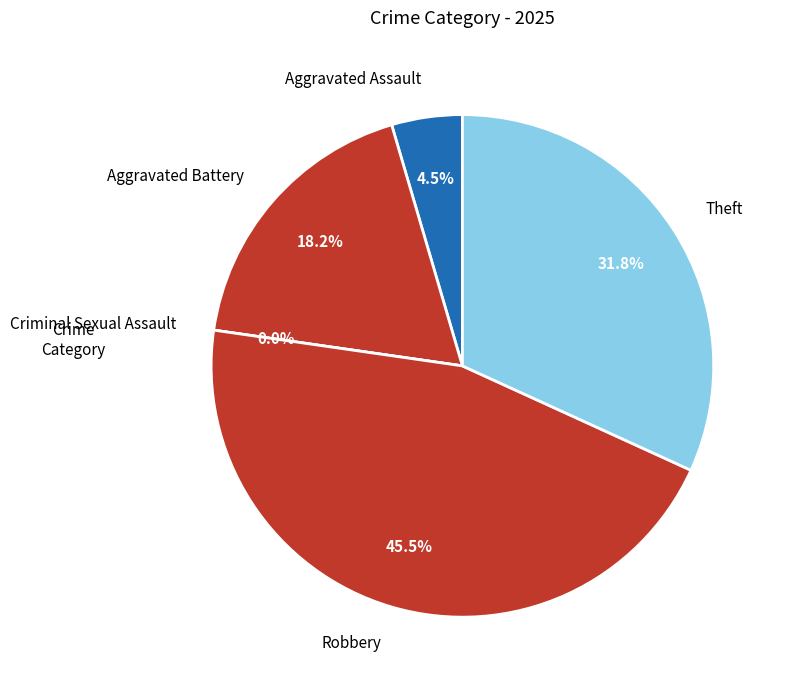

Rank the categories by value from lowest to highest.

Criminal Sexual Assault, Aggravated Assault, Aggravated Battery, Theft, Robbery